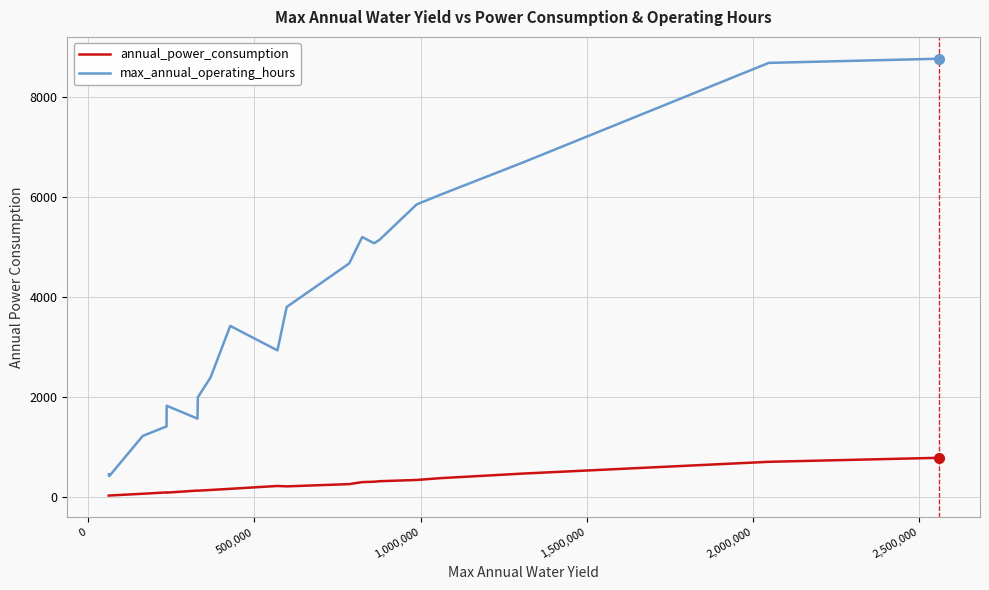

Does the chart display data point markers on the line(s)?

No